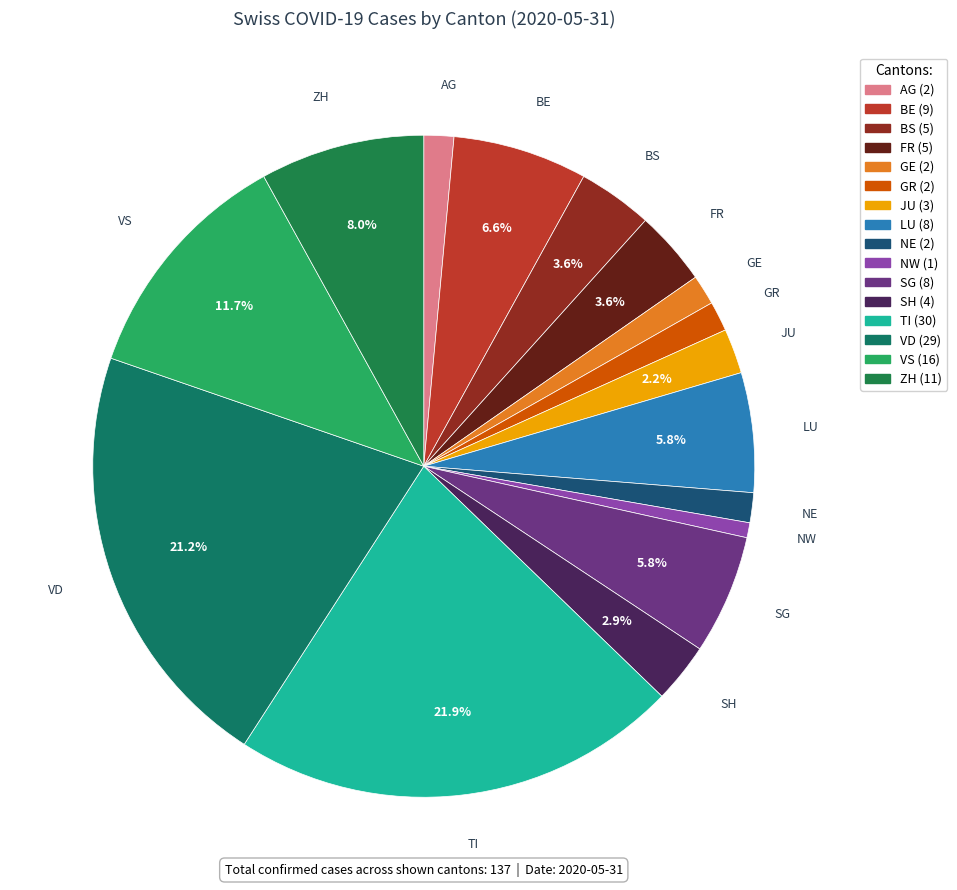

Count the number of slices in the pie.

16